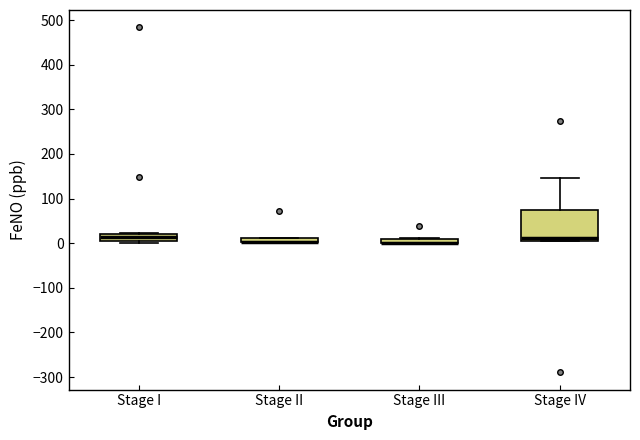

Where is the lower edge of the box for Stage II on the y-axis? The values are not printed on the chart, so give them approximately, as read against the axis.

0